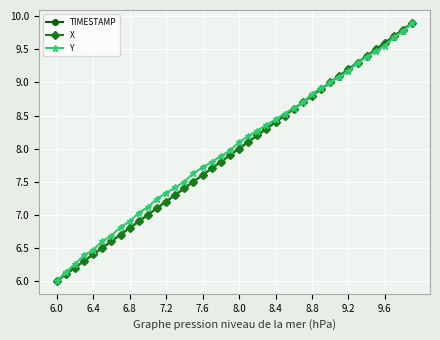

Reading left to right, what are all the values shown in this chart?

TIMESTAMP: 6.0	6.1	6.2	6.3	6.4	6.5	6.6	6.7	6.8	6.9	7.0	7.1	7.2	7.3	7.4	7.5	7.6	7.7	7.8	7.9	8.0	8.1	8.2	8.3	8.4	8.5	8.6	8.7	8.8	8.9	9.0	9.1	9.2	9.3	9.4	9.5	9.6	9.7	9.8	9.9
X: 6.0	6.1	6.2	6.3	6.4	6.5	6.6	6.7	6.8	6.9	7.0	7.1	7.2	7.3	7.4	7.5	7.6	7.7	7.8	7.9	8.0	8.1	8.2	8.3	8.4	8.5	8.6	8.7	8.8	8.9	9.0	9.1	9.2	9.3	9.4	9.5	9.6	9.7	9.8	9.9
Y: 6.0	6.1	6.3	6.4	6.5	6.6	6.7	6.8	6.9	7.0	7.1	7.2	7.3	7.4	7.5	7.6	7.7	7.8	7.9	8.0	8.1	8.2	8.3	8.4	8.4	8.5	8.6	8.7	8.8	8.9	9.0	9.1	9.2	9.3	9.4	9.5	9.6	9.7	9.8	9.9